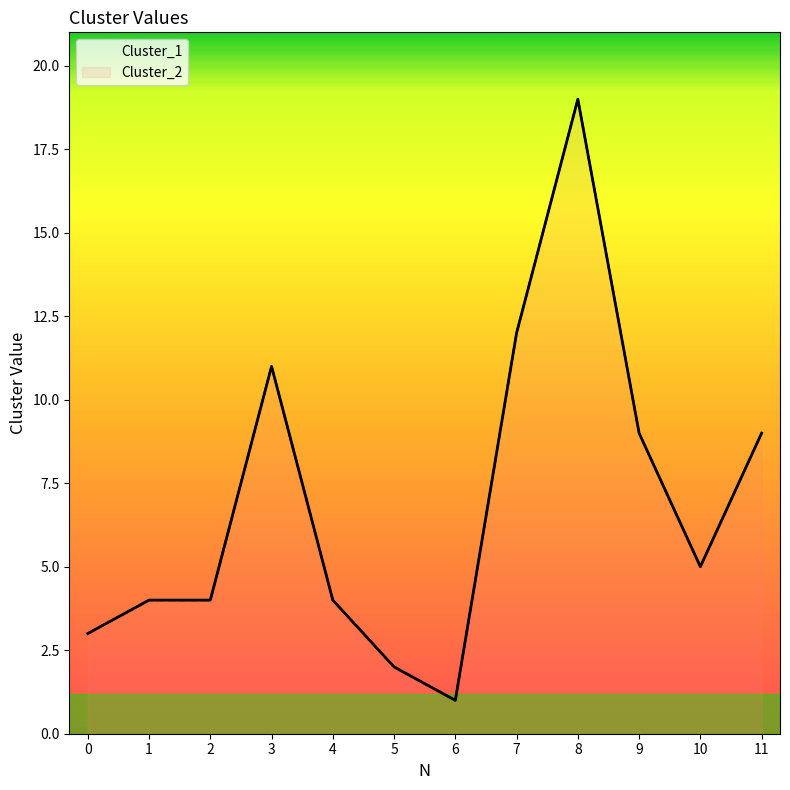

True or false: Cluster_1 has a value of 5 at 2.

False